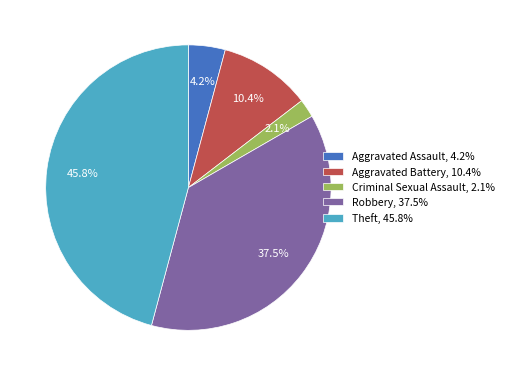

To the nearest percent, what is the difference between the Robbery and Aggravated Assault slice percentages?

33%